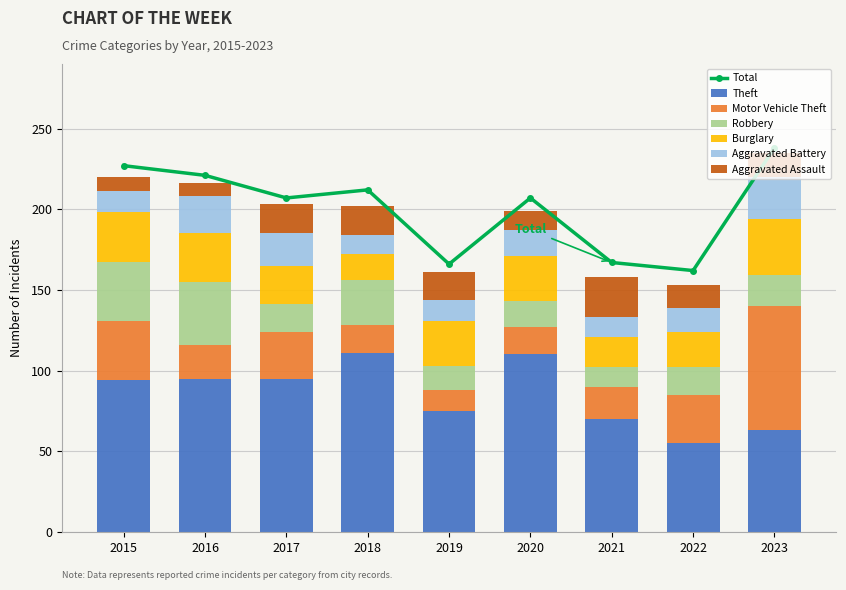

Reading left to right, list all the values displayed in this chart.

Theft: 2015=94	2016=95	2017=95	2018=111	2019=75	2020=110	2021=70	2022=55	2023=63
Motor Vehicle Theft: 2015=37	2016=21	2017=29	2018=17	2019=13	2020=17	2021=20	2022=30	2023=77
Robbery: 2015=36	2016=39	2017=17	2018=28	2019=15	2020=16	2021=12	2022=17	2023=19
Burglary: 2015=31	2016=30	2017=24	2018=16	2019=28	2020=28	2021=19	2022=22	2023=35
Aggravated Battery: 2015=13	2016=23	2017=20	2018=12	2019=13	2020=16	2021=12	2022=15	2023=26
Aggravated Assault: 2015=9	2016=8	2017=18	2018=18	2019=17	2020=12	2021=25	2022=14	2023=15